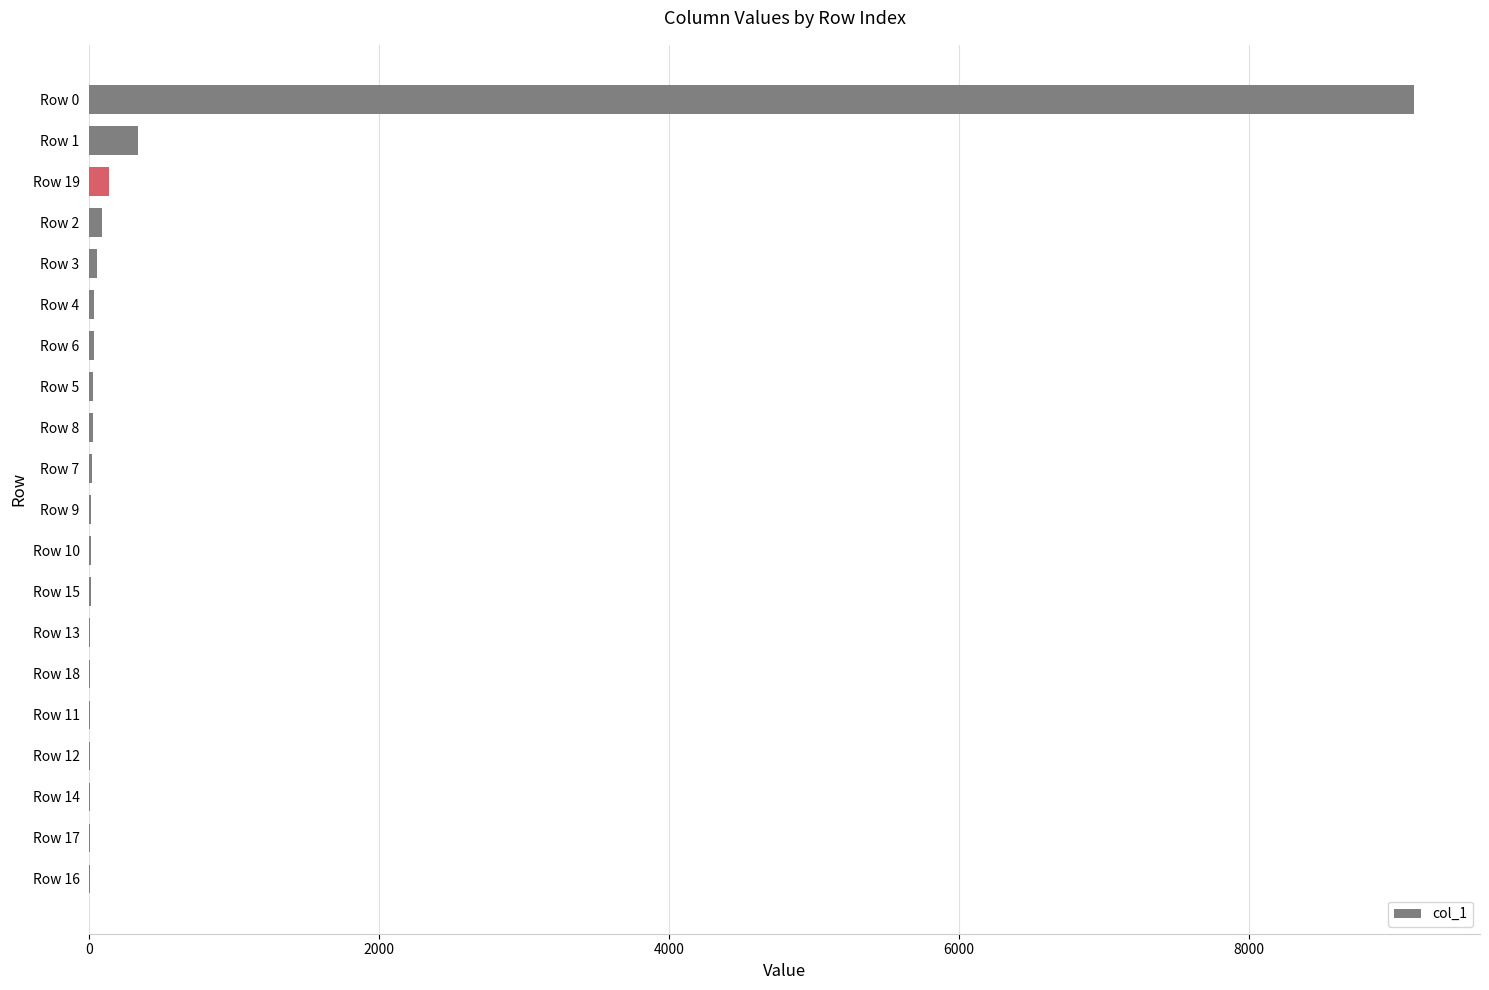

At which label is the value closest to 4570?

Row 1